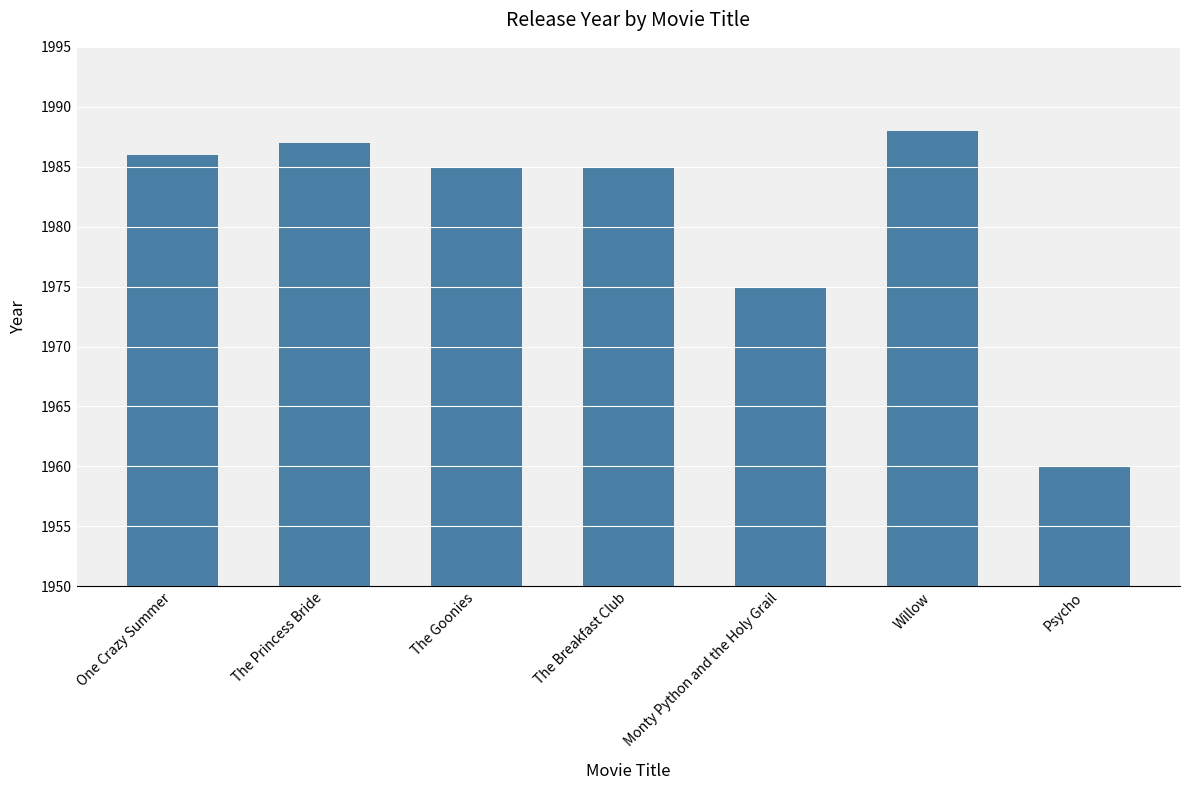

The chart shows a value of 1975 at Monty Python and the Holy Grail. True or false?

True